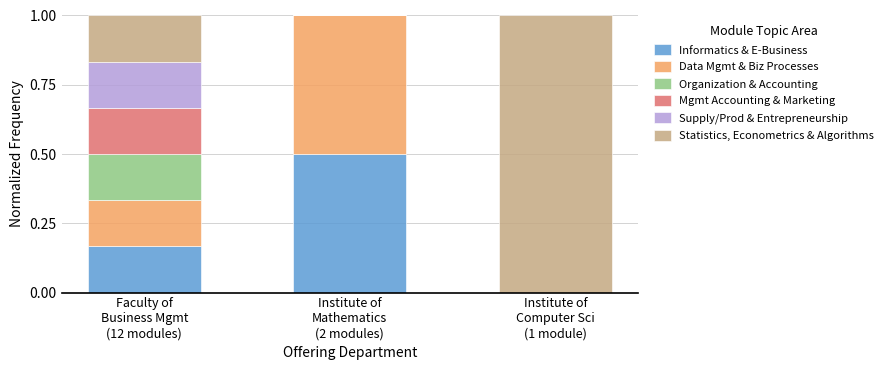

What is the sum of all Informatics & E-Business values?

0.7